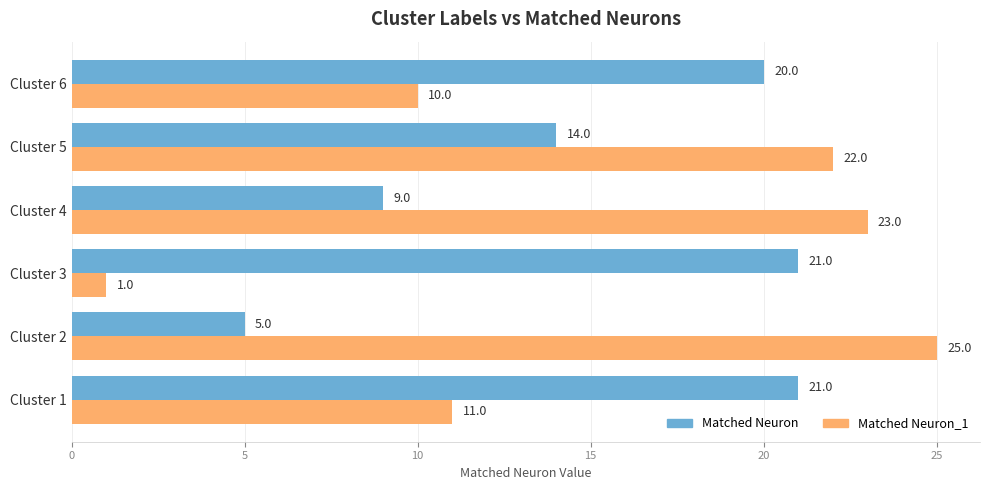

The value of Matched Neuron at Cluster 5 is 14. True or false?

True